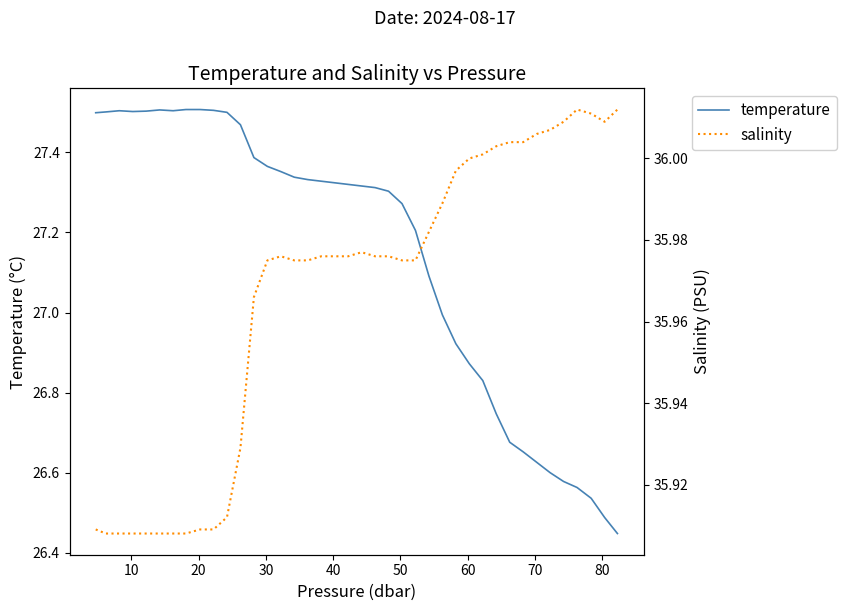

Which series has the largest total across all categories?

salinity